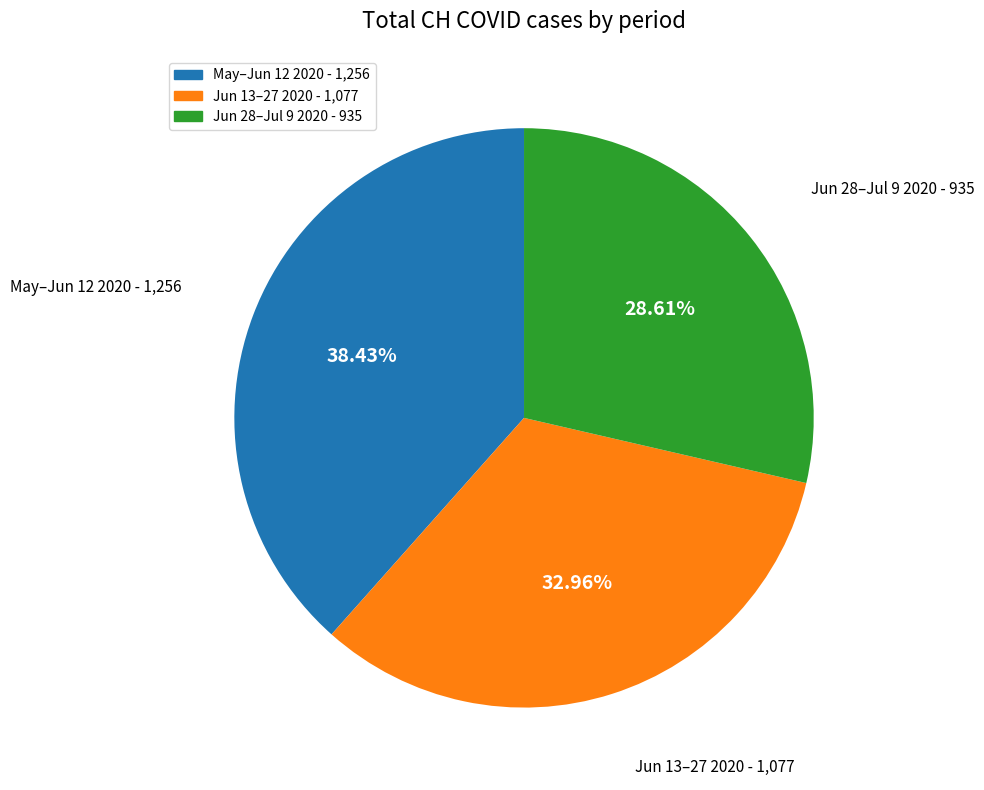

Is there a majority slice in this chart?

No